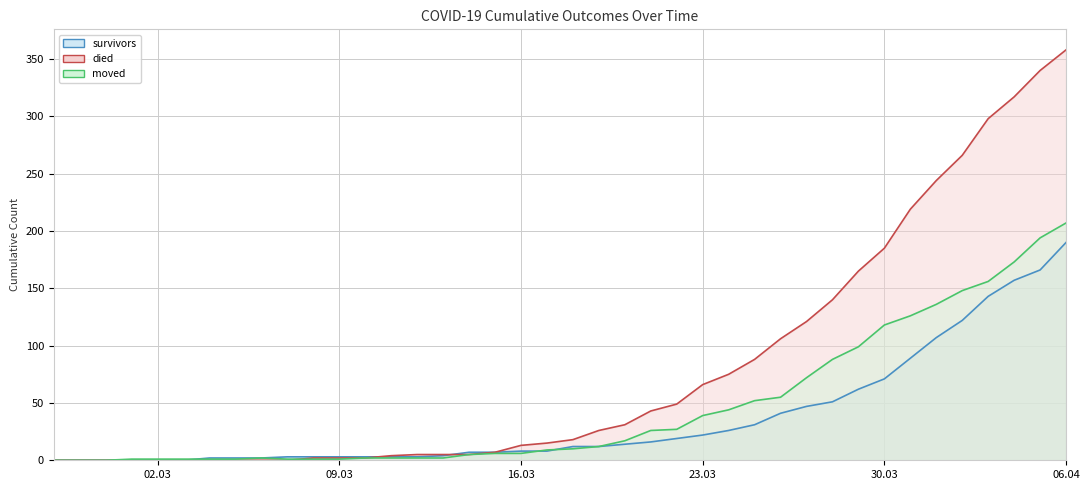

The survivors series shows 83 at 2020-03-28. True or false?

False